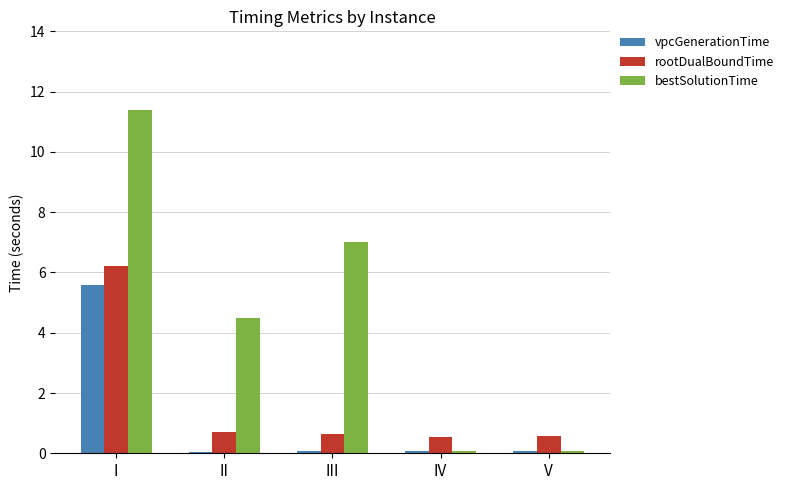

Are the bars horizontal?

No